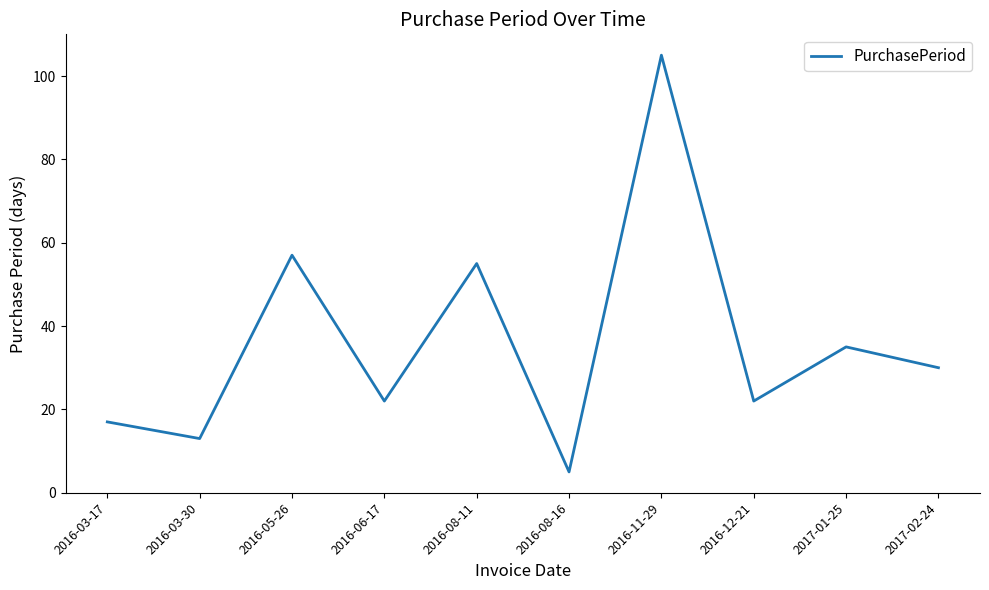

The value at 2016-03-17 is 5. True or false?

False